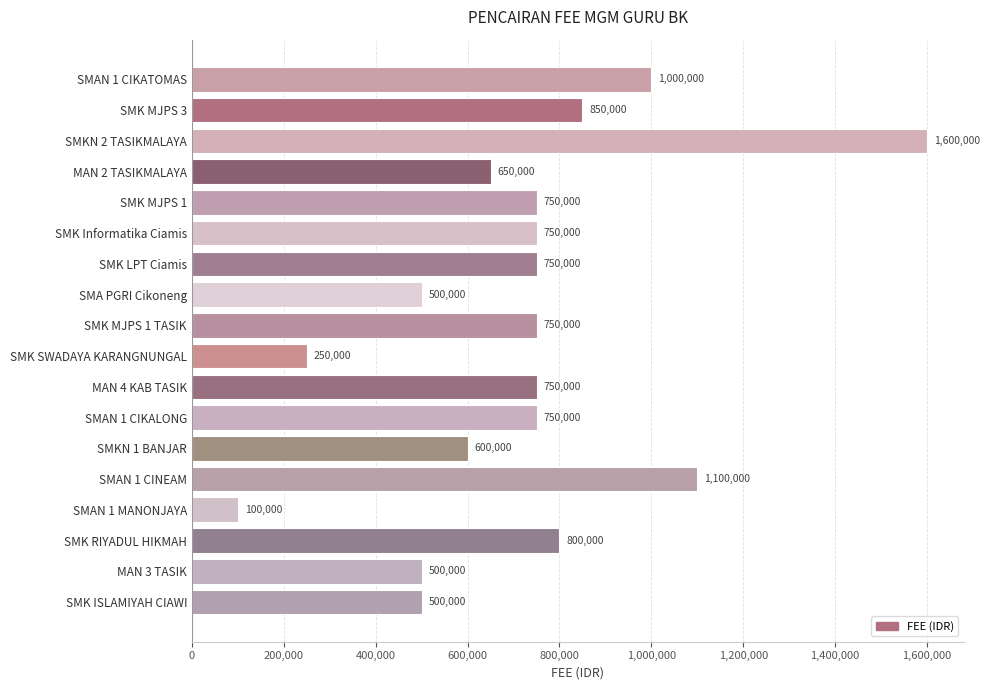

Are the bars grouped side by side (vs. stacked)?

No